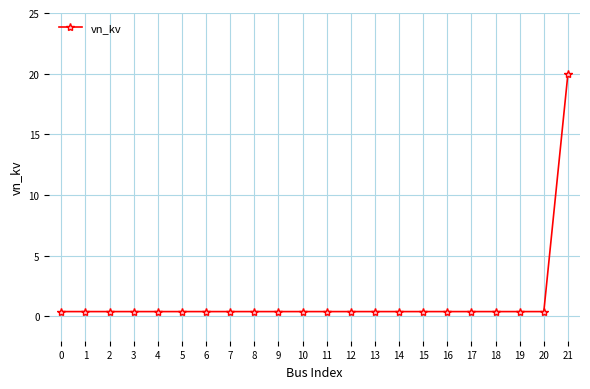

Which label corresponds to the largest value in the chart?

21